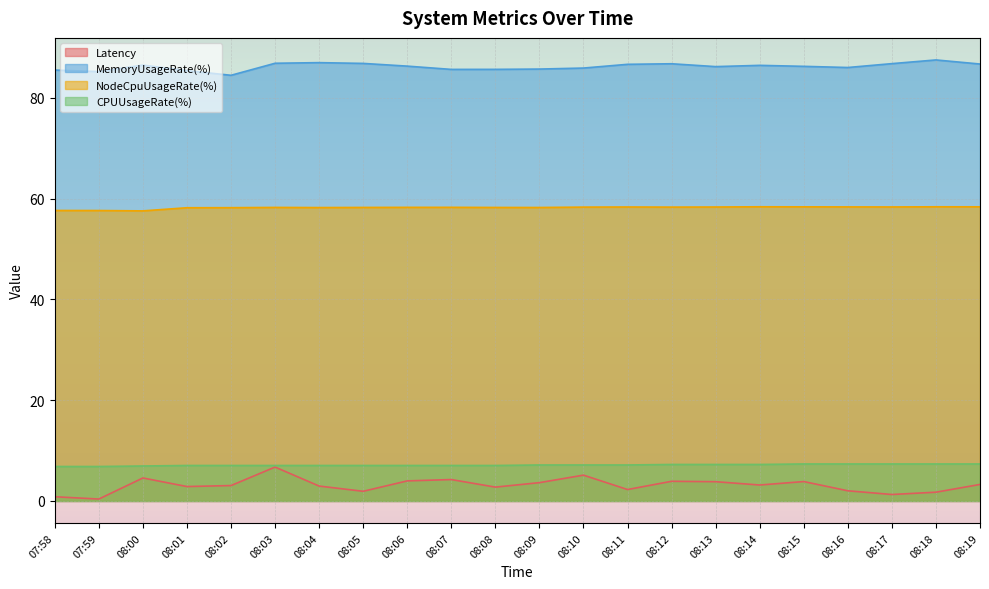

What is the spread (max minus min) of values at 08:01?

82.6